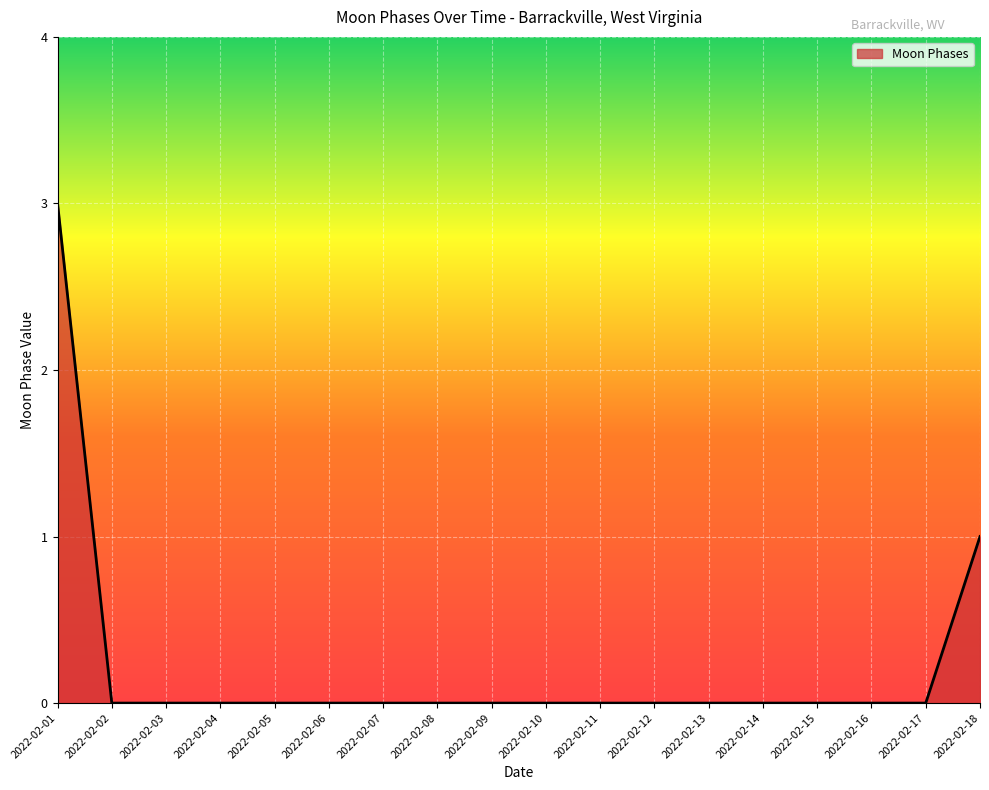

The value at 2022-02-05 is 0. True or false?

True